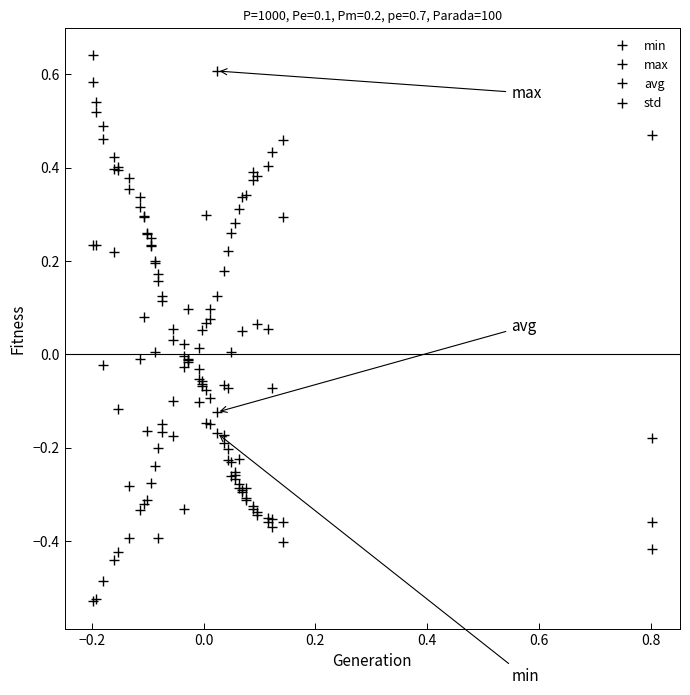

Count the number of data series in this chart.

4